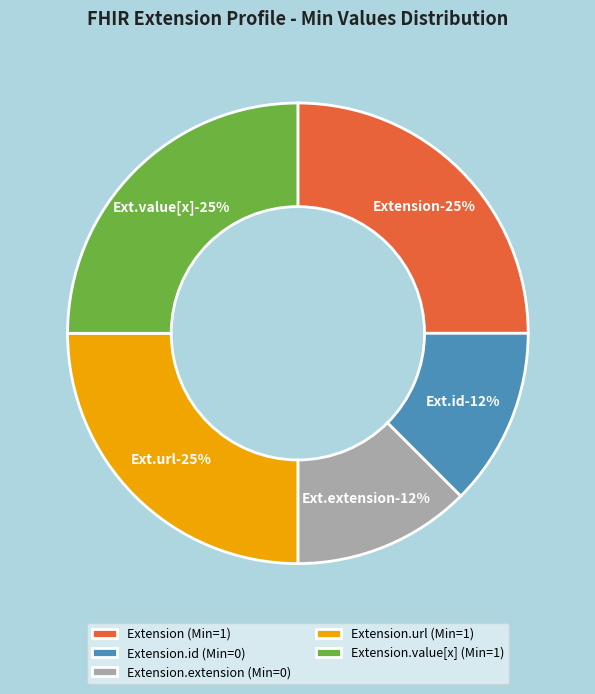

How many segments does this pie chart have?

5